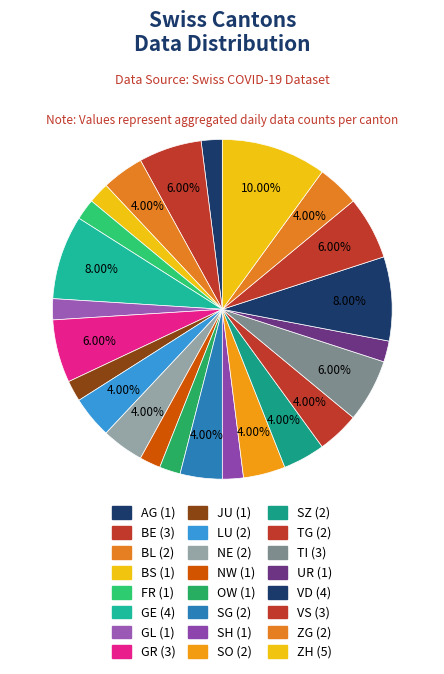

How many segments does this pie chart have?

24